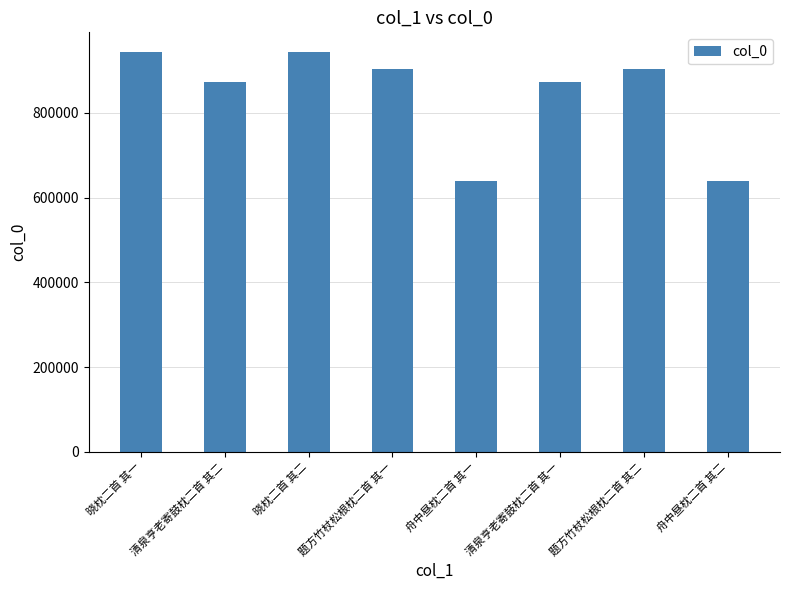

What is the sum of all values?

6714438